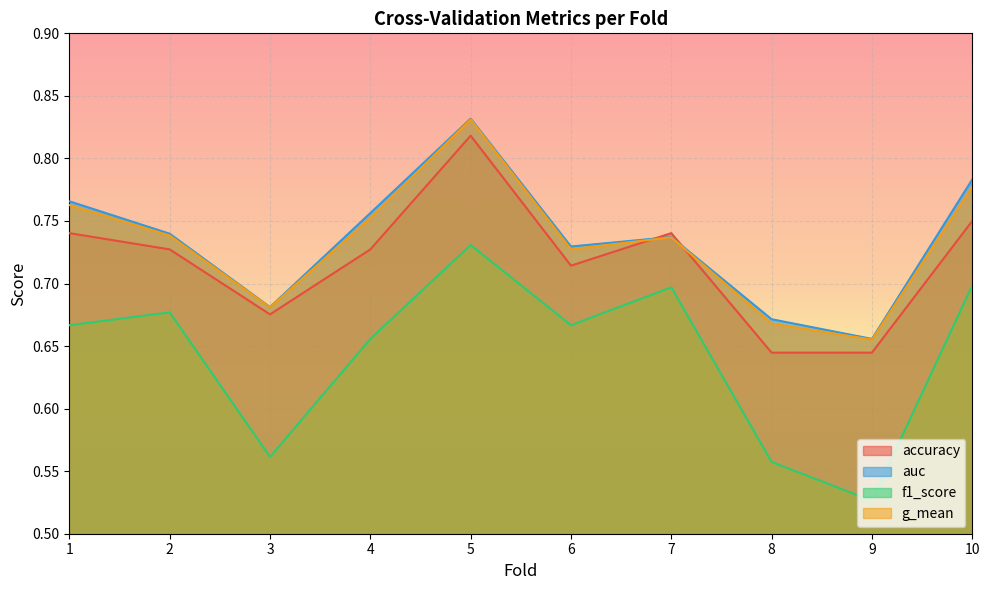

List the labels in order of auc value, smallest first.

9, 8, 3, 6, 7, 2, 4, 1, 10, 5